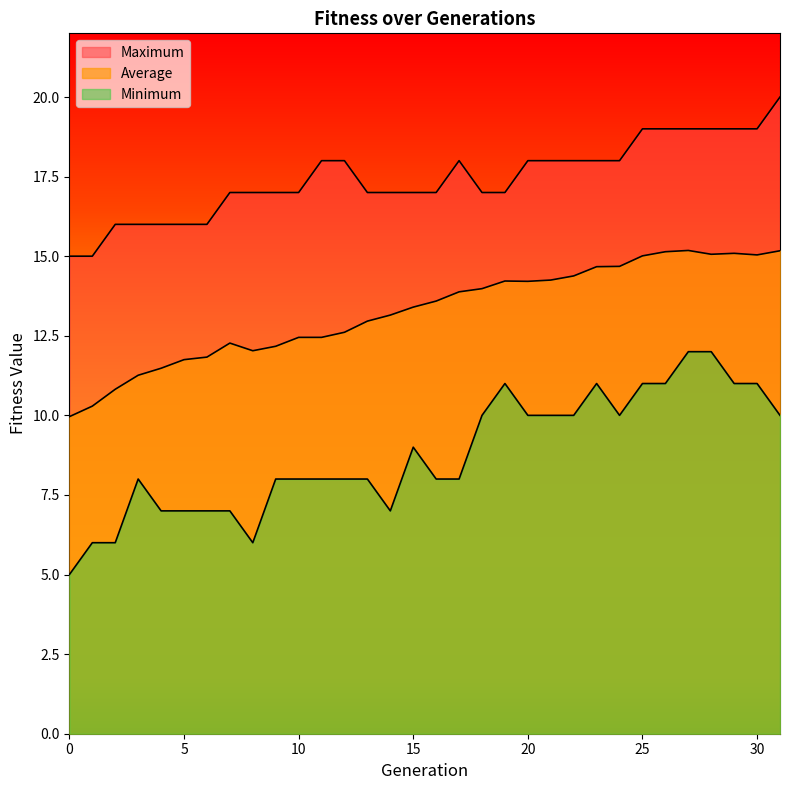

Reading left to right, what are all the values shown in this chart?

Minimum: 0=5.0	1=6.0	2=6.0	3=8.0	4=7.0	5=7.0	6=7.0	7=7.0	8=6.0	9=8.0	10=8.0	11=8.0	12=8.0	13=8.0	14=7.0	15=9.0	16=8.0	17=8.0	18=10.0	19=11.0	20=10.0	21=10.0	22=10.0	23=11.0	24=10.0	25=11.0	26=11.0	27=12.0	28=12.0	29=11.0	30=11.0	31=10.0
Average: 0=10.0	1=10.3	2=10.8	3=11.3	4=11.5	5=11.8	6=11.8	7=12.3	8=12.0	9=12.2	10=12.4	11=12.4	12=12.6	13=13.0	14=13.2	15=13.4	16=13.6	17=13.9	18=14.0	19=14.2	20=14.2	21=14.2	22=14.4	23=14.7	24=14.7	25=15.0	26=15.1	27=15.2	28=15.1	29=15.1	30=15.0	31=15.2
Maximum: 0=15.0	1=15.0	2=16.0	3=16.0	4=16.0	5=16.0	6=16.0	7=17.0	8=17.0	9=17.0	10=17.0	11=18.0	12=18.0	13=17.0	14=17.0	15=17.0	16=17.0	17=18.0	18=17.0	19=17.0	20=18.0	21=18.0	22=18.0	23=18.0	24=18.0	25=19.0	26=19.0	27=19.0	28=19.0	29=19.0	30=19.0	31=20.0